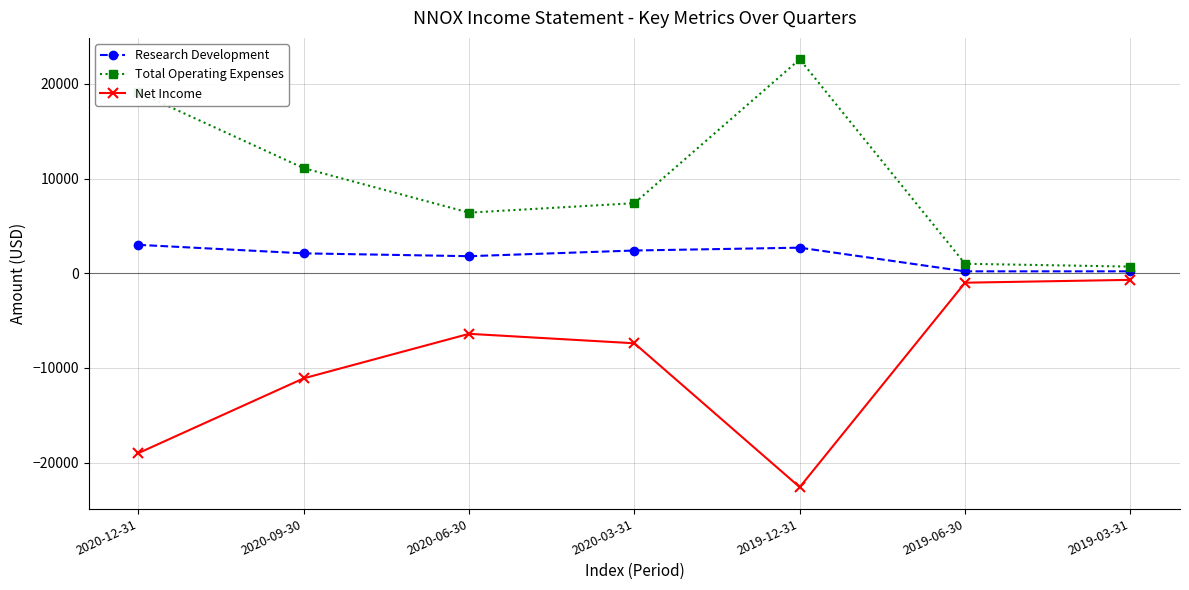

How many distinct data groups are displayed?

3